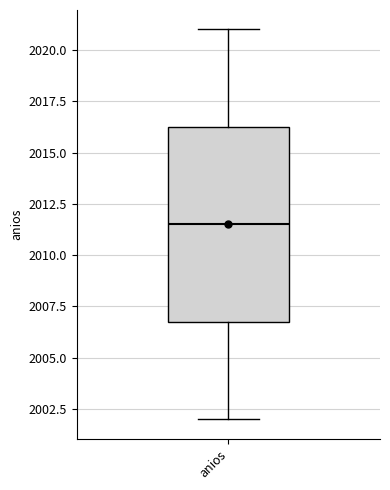

Transcribe this box plot: give where the median line is, the range the box spans, and where the two whiskers end, as read against the y-axis. The values are not printed on the chart, so give them approximately, as read against the axis.

median 2011.5, box 2007.0 to 2016.5, whiskers 2002.0 to 2021.0